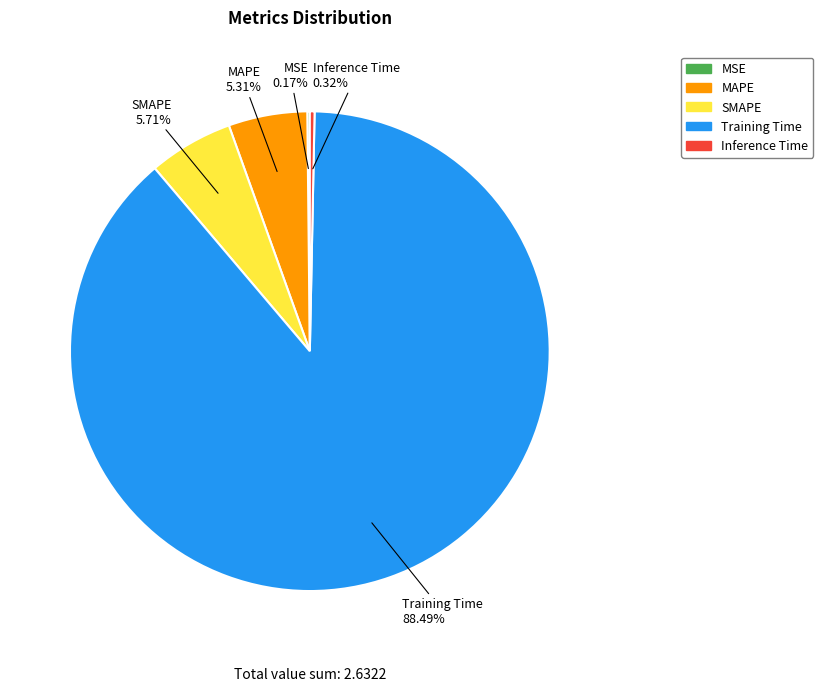

True or false: MAPE accounts for 1% of the total.

False